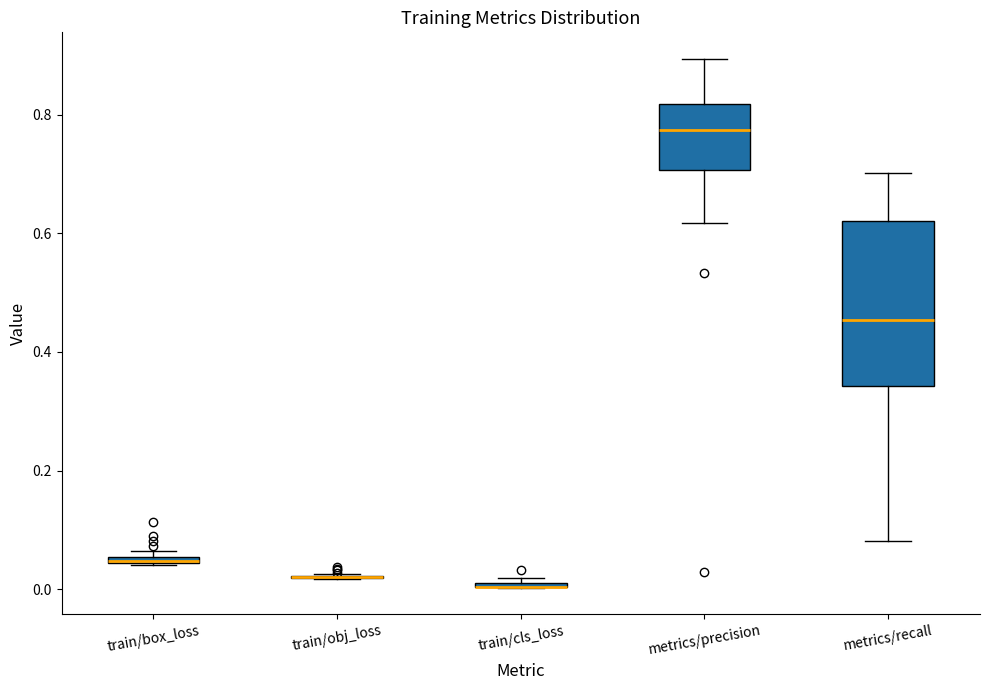

Where does the median line of the box for metrics/precision sit on the y-axis? The values are not printed on the chart, so give them approximately, as read against the axis.

0.78